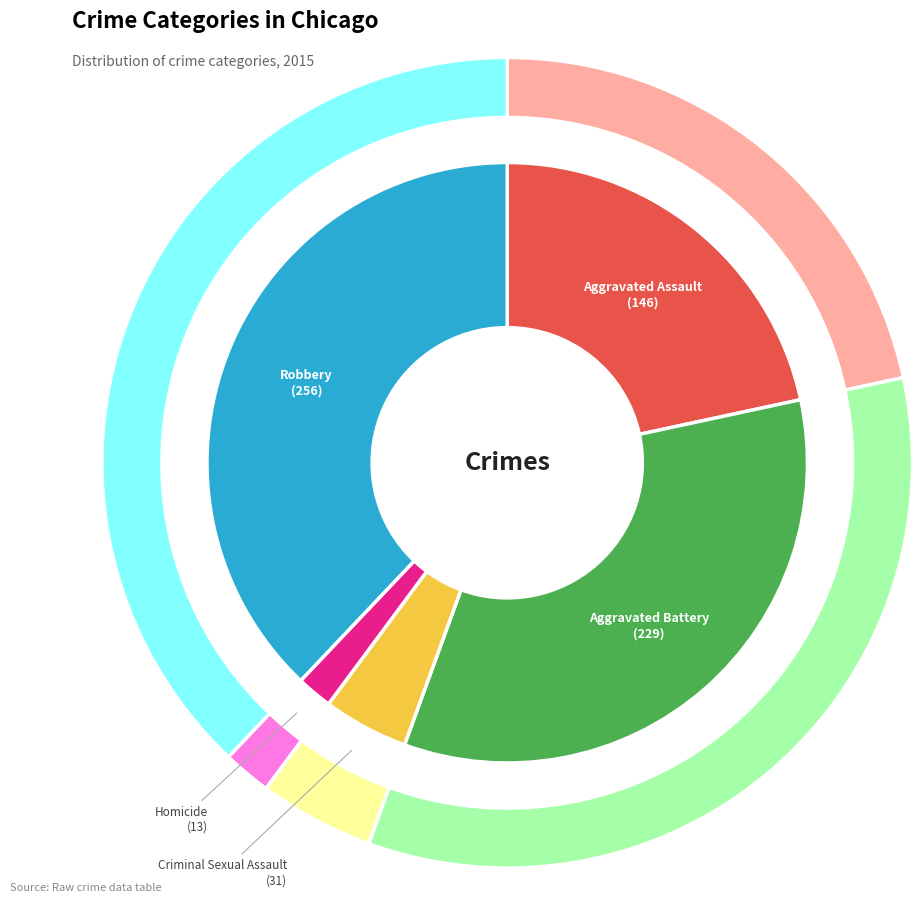

Which has a higher value, Aggravated Battery or Robbery?

Robbery